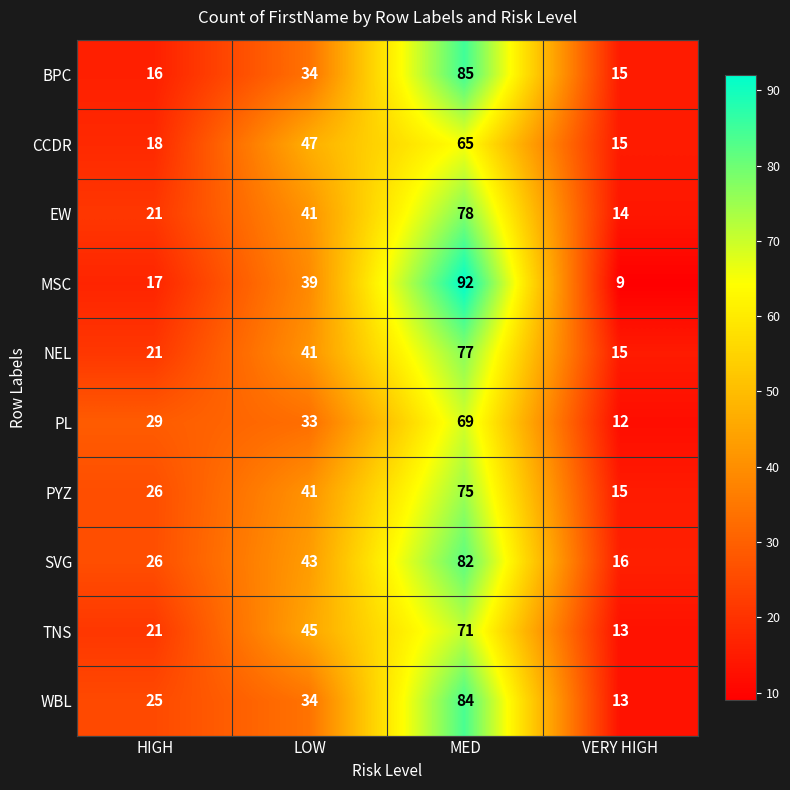

What is the difference between the PYZ values at LOW and VERY HIGH?

26